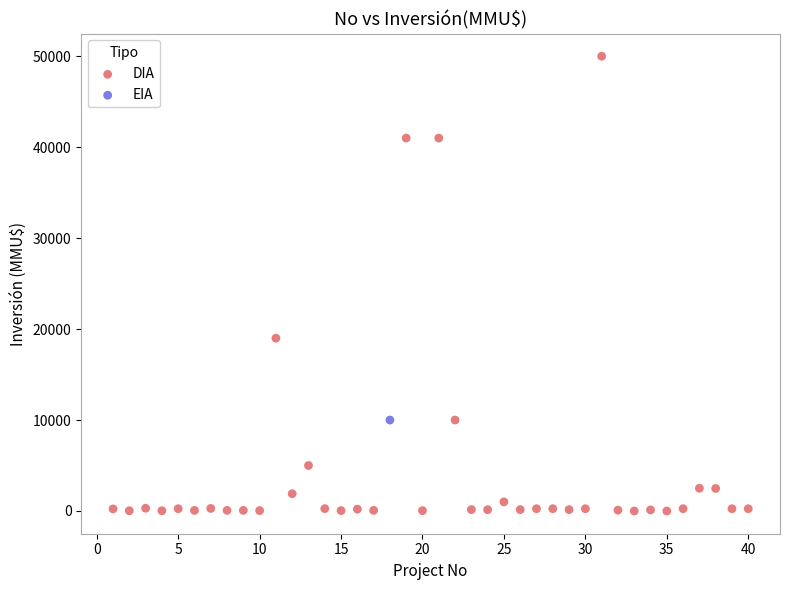

What are all the series names shown in the legend?

DIA, EIA